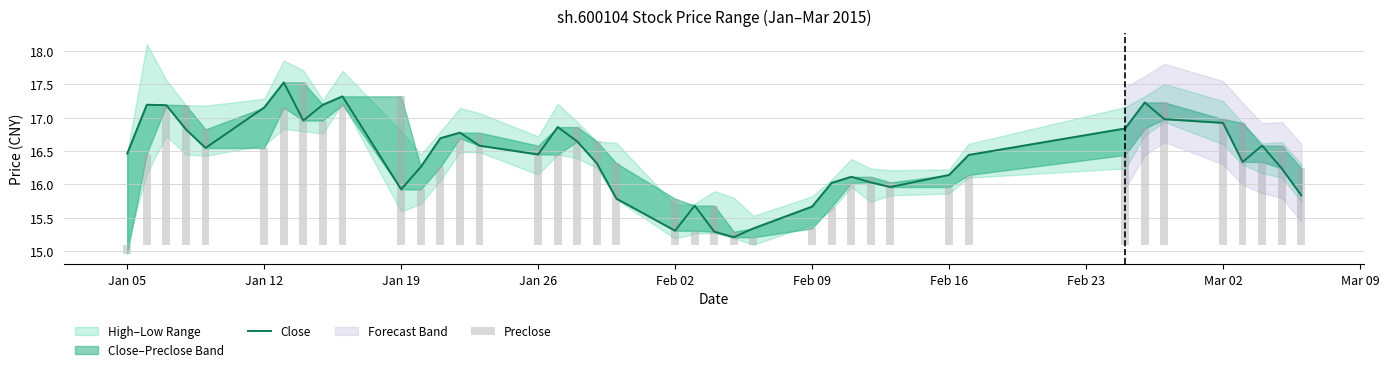

How many positive values does the Preclose series have?

39